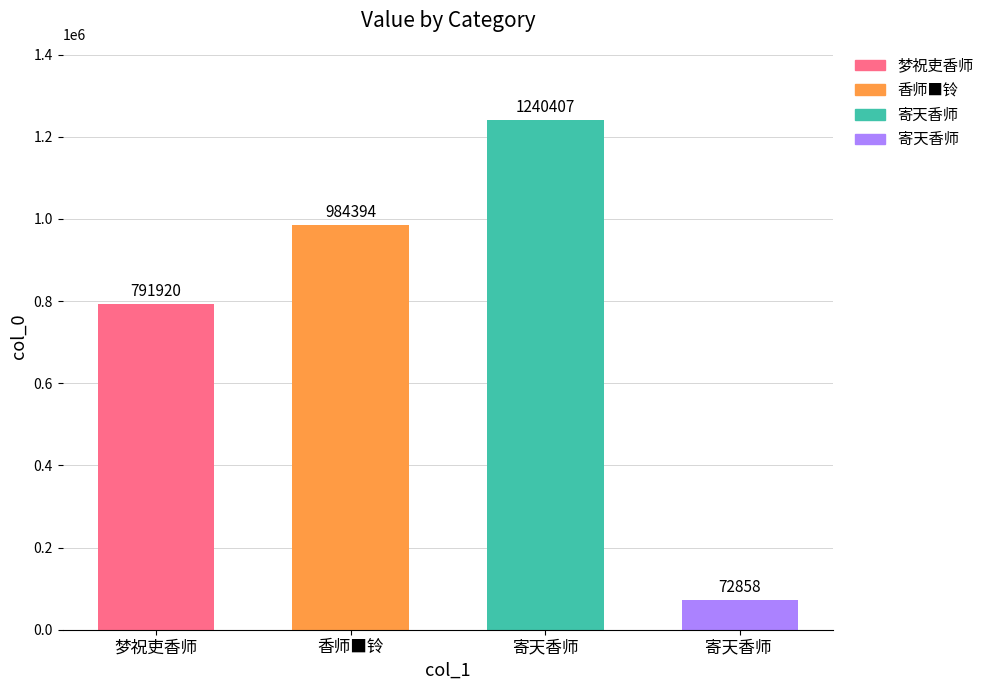

What is the difference between the values at 寄天香师  and 梦祝吏香师?

719062